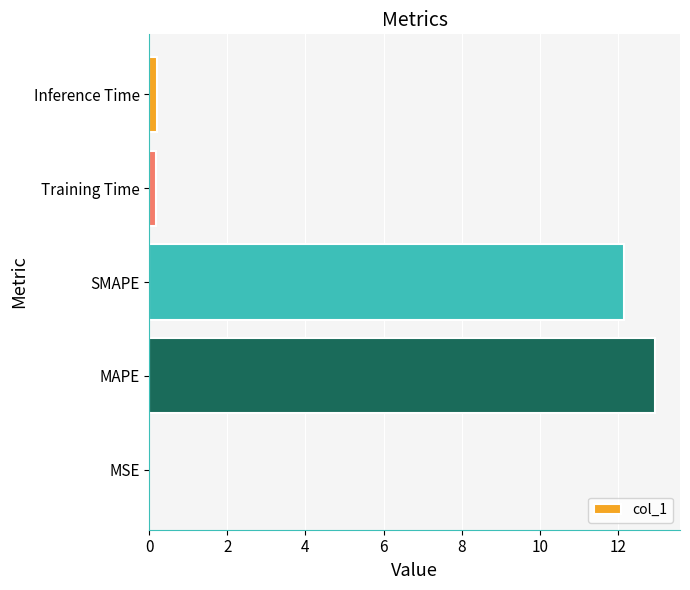

What is the ratio of the value at SMAPE to the value at MAPE?

0.9